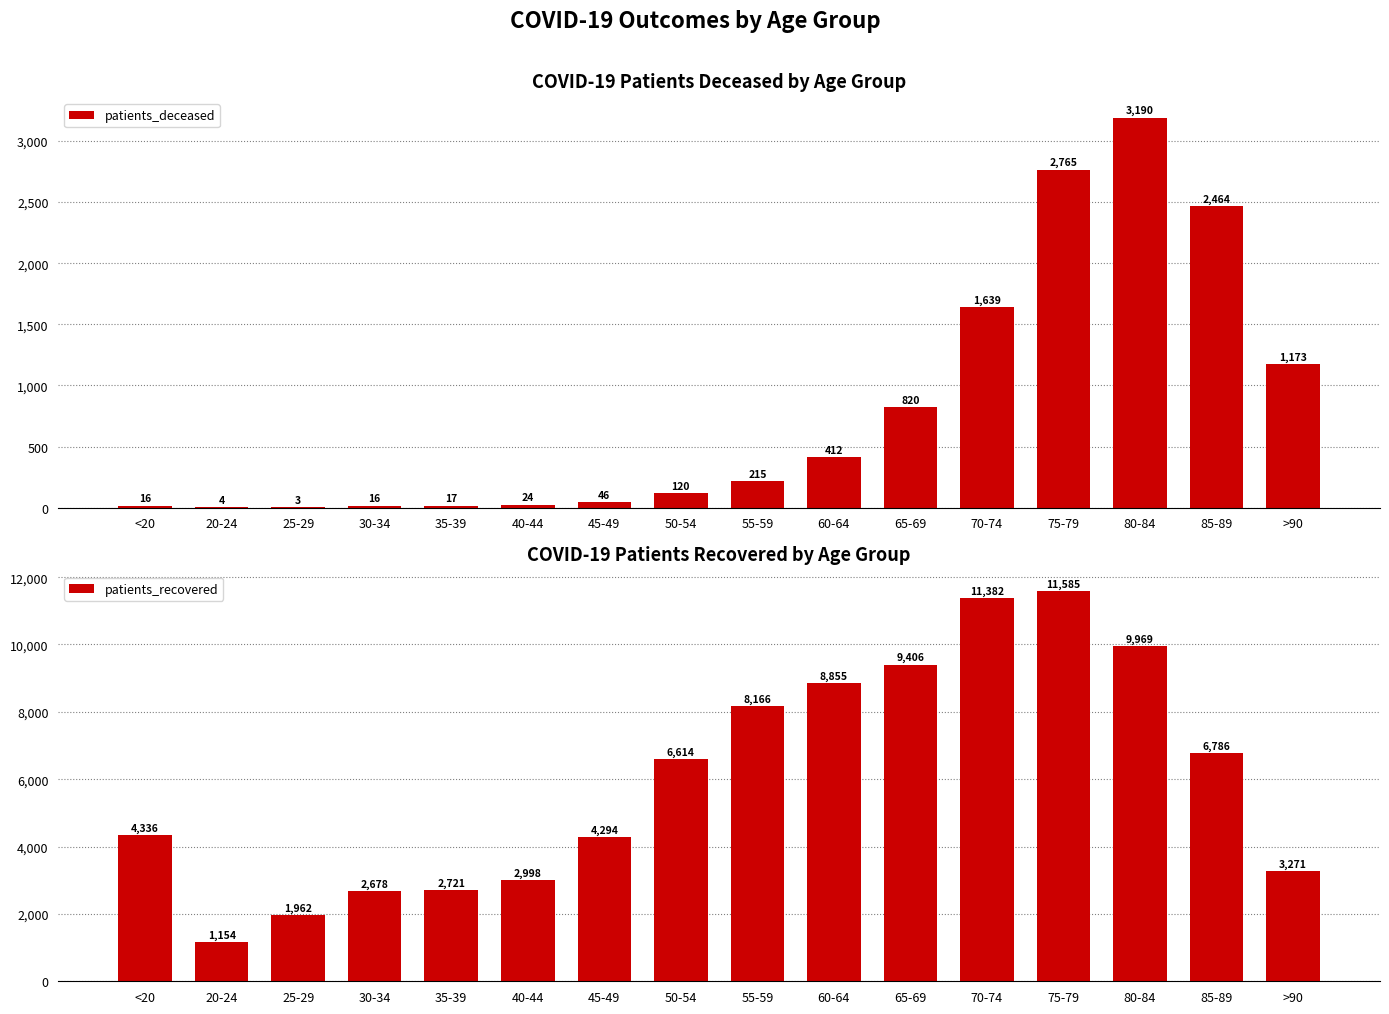

Are the bars horizontal?

No